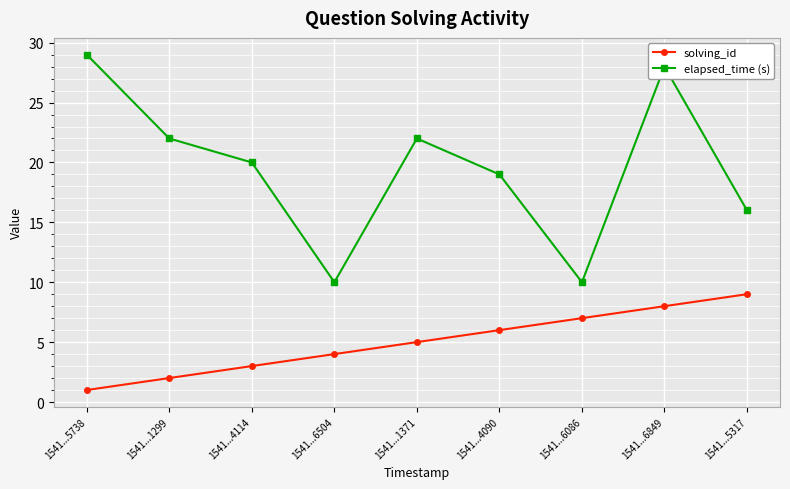

Reading right to left, list all the values displayed in this chart.

solving_id: 1541...5317=9	1541...6849=8	1541...6086=7	1541...4090=6	1541...1371=5	1541...6504=4	1541...4114=3	1541...1299=2	1541...5738=1
elapsed_time (s): 1541...5317=16	1541...6849=28	1541...6086=10	1541...4090=19	1541...1371=22	1541...6504=10	1541...4114=20	1541...1299=22	1541...5738=29